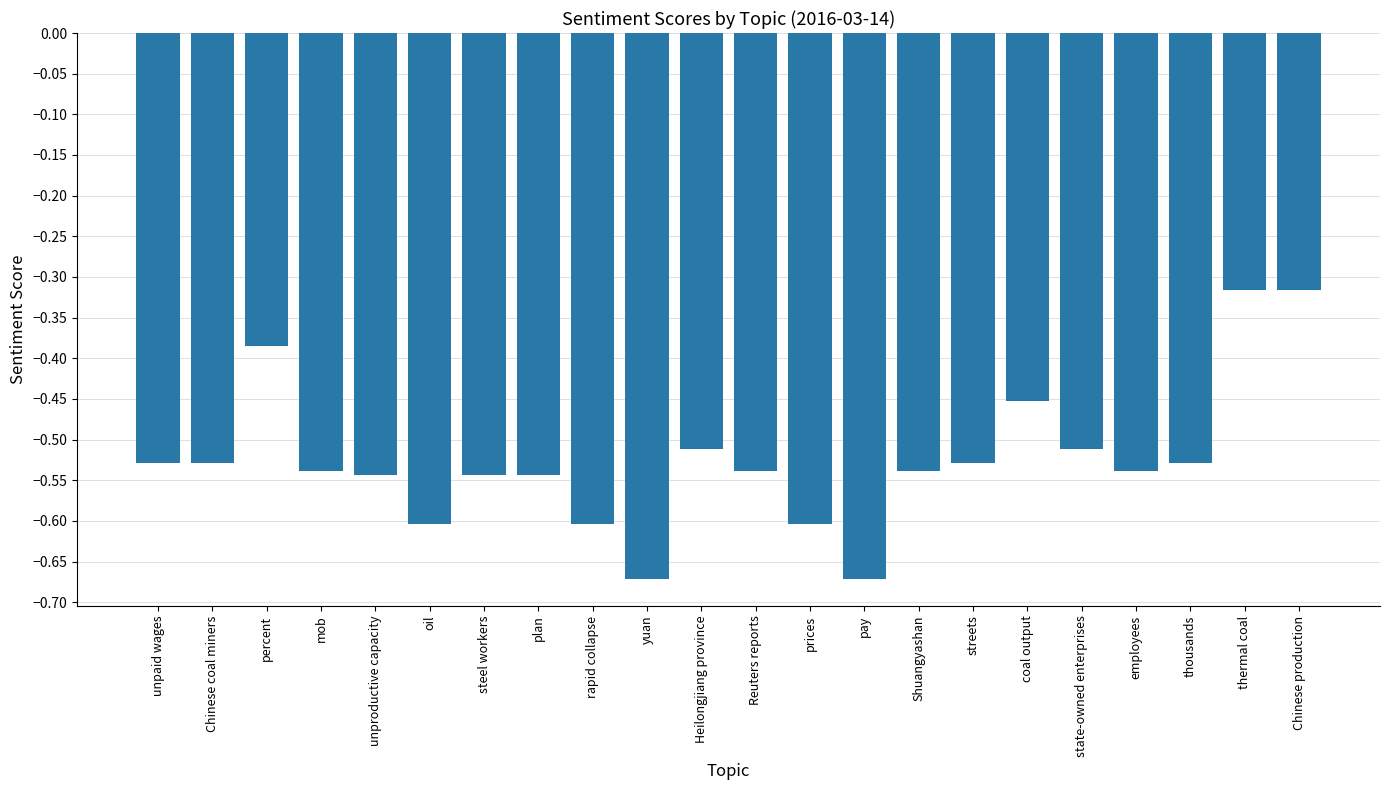

Between state-owned enterprises and yuan, which is larger?

state-owned enterprises